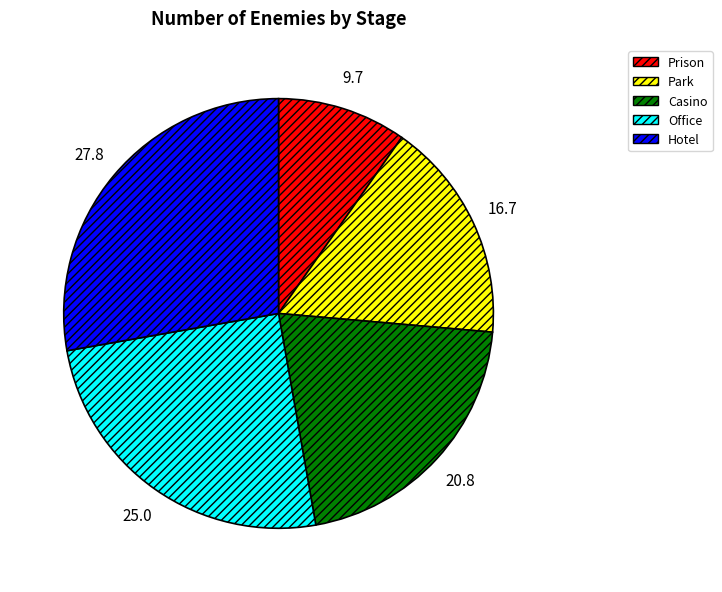

The Hotel slice represents 16% of the pie. True or false?

False